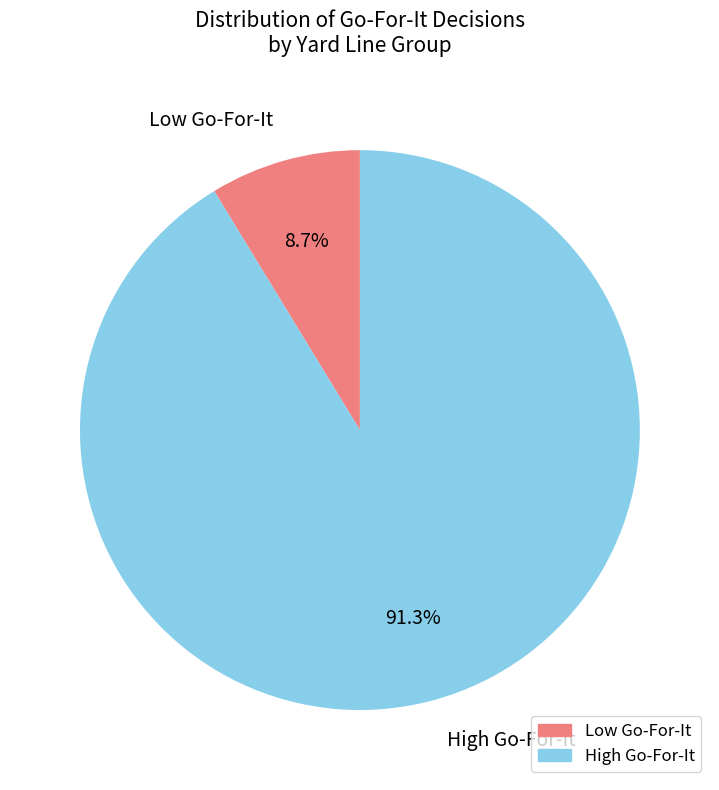

Is there a majority slice in this chart?

Yes